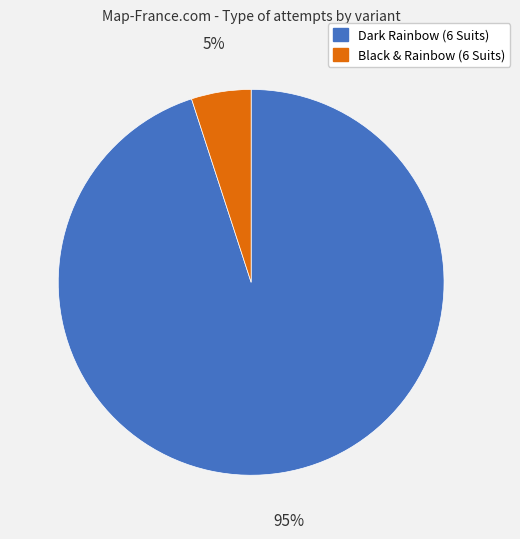

To the nearest percent, what is the combined percentage of Black & Rainbow (6 Suits) and Dark Rainbow (6 Suits)?

100%